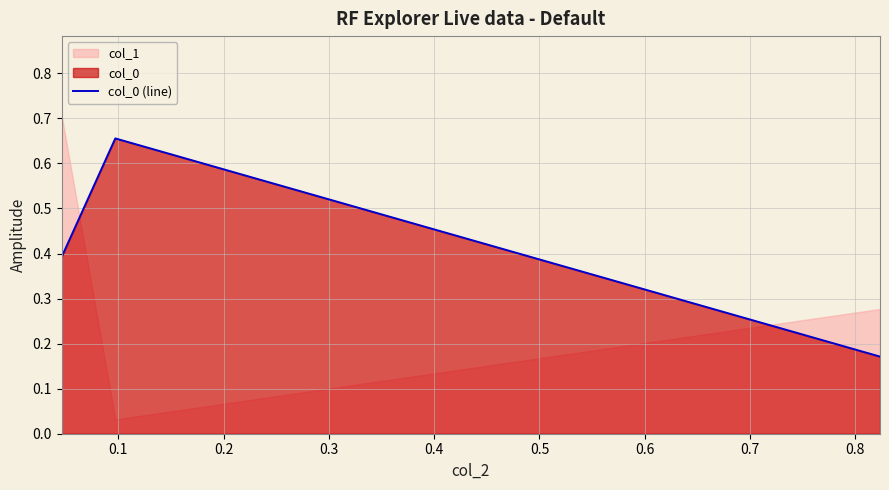

Count the col_0 (line) values in the range 0 to 1.

3